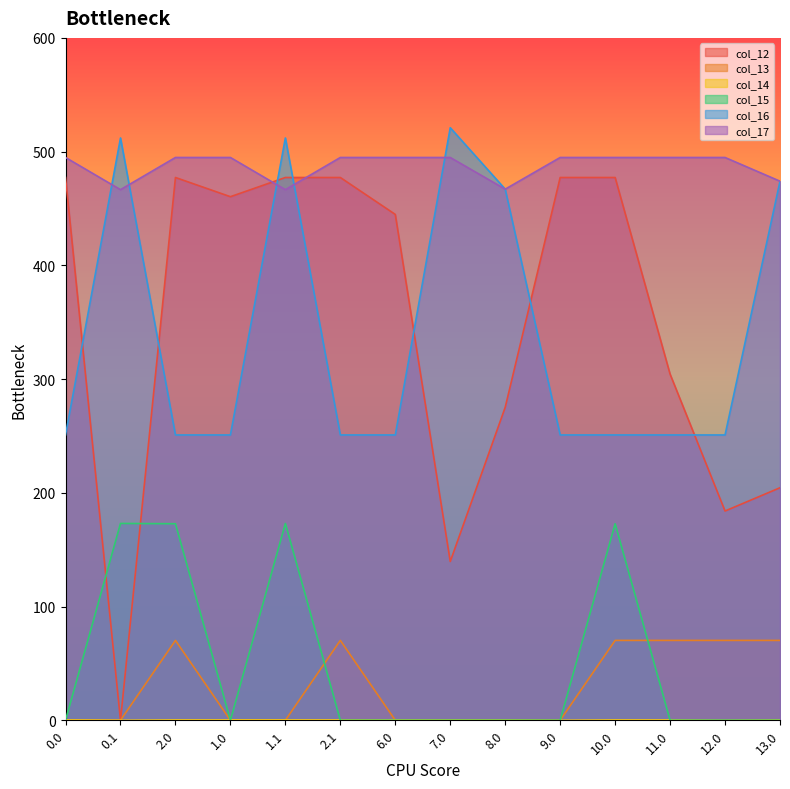

What is the difference between the col_15 values at 1.1 and 2.1?

173.1